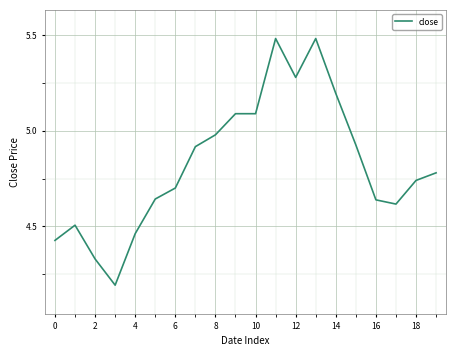

Is this an area chart (filled region under the line)?

No